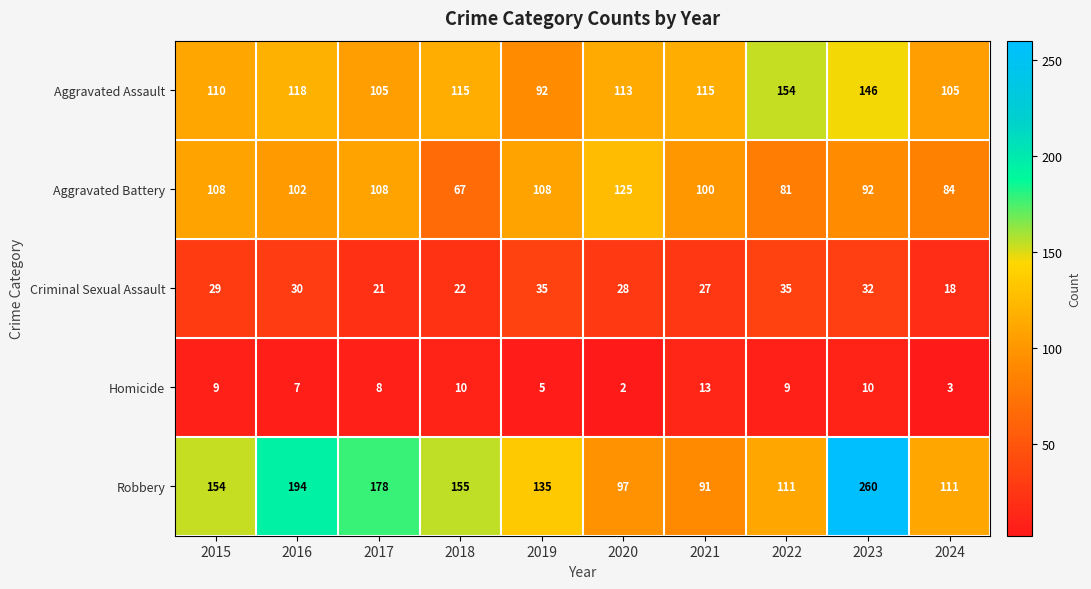

What is the difference between the Robbery values at 2019 and 2015?

19